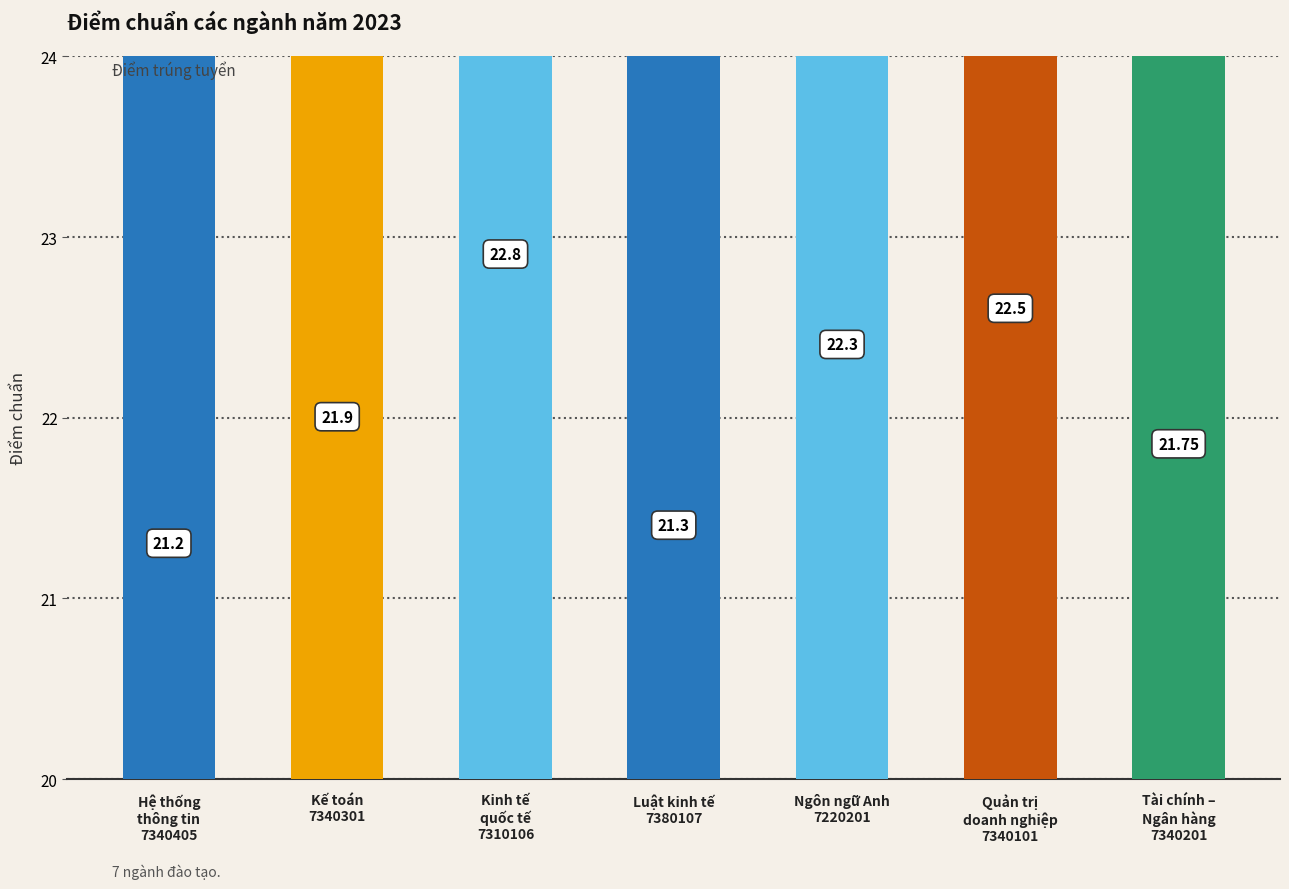

What is the difference between the values at Luật kinh tế
7380107 and Ngôn ngữ Anh
7220201?

1.0